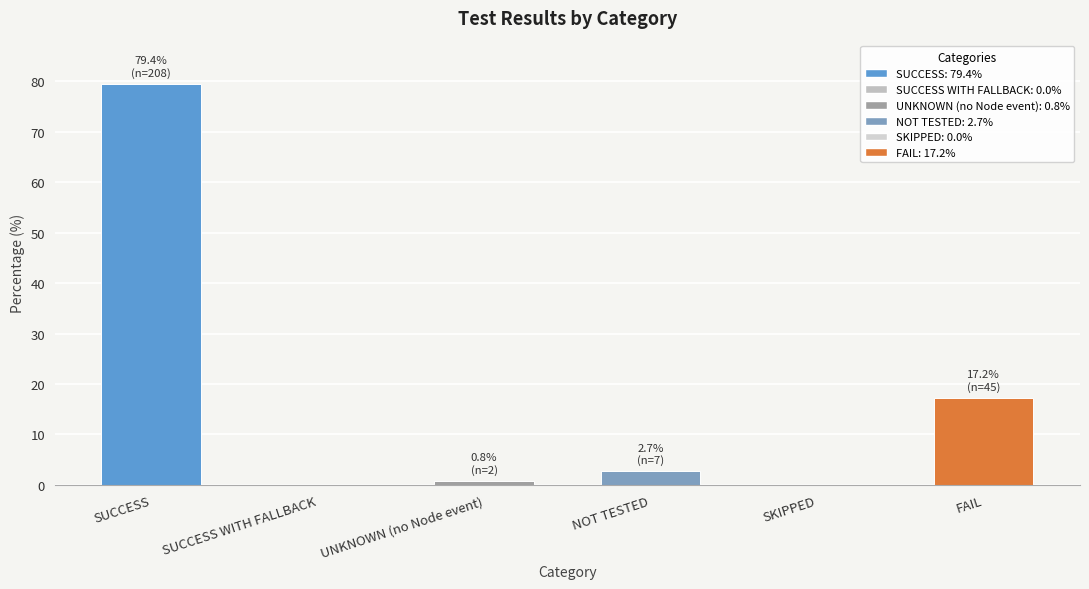

How many series are shown in this chart?

1